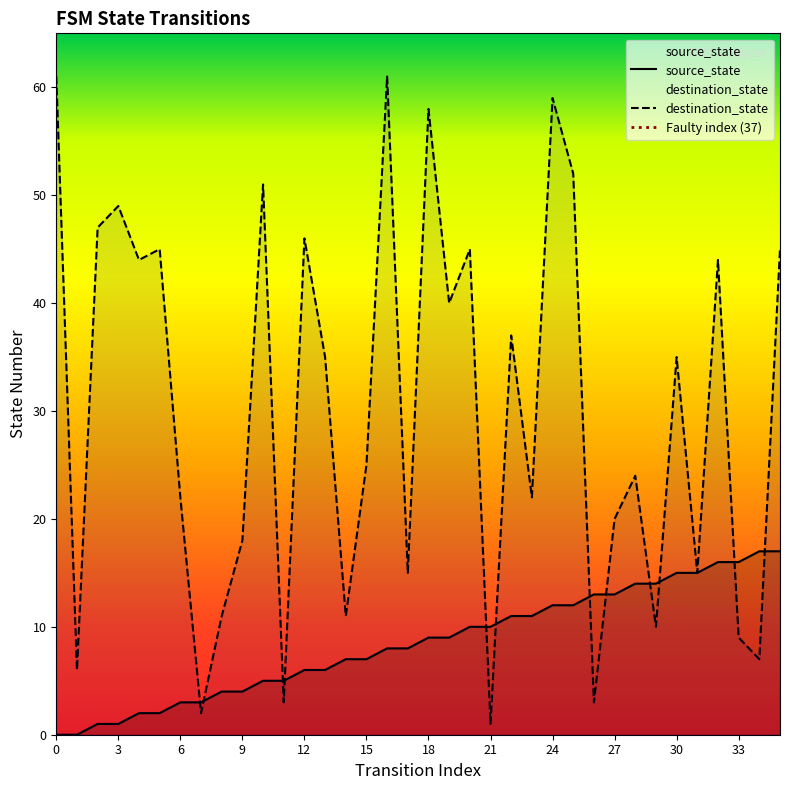

Reading left to right, what are all the values shown in this chart?

source_state: 0	0	1	1	2	2	3	3	4	4	5	5	6	6	7	7	8	8	9	9	10	10	11	11	12	12	13	13	14	14	15	15	16	16	17	17
destination_state: 61	6	47	49	44	45	22	2	11	18	51	3	46	35	11	25	61	15	58	40	45	1	37	22	59	52	3	20	24	10	35	15	44	9	7	45